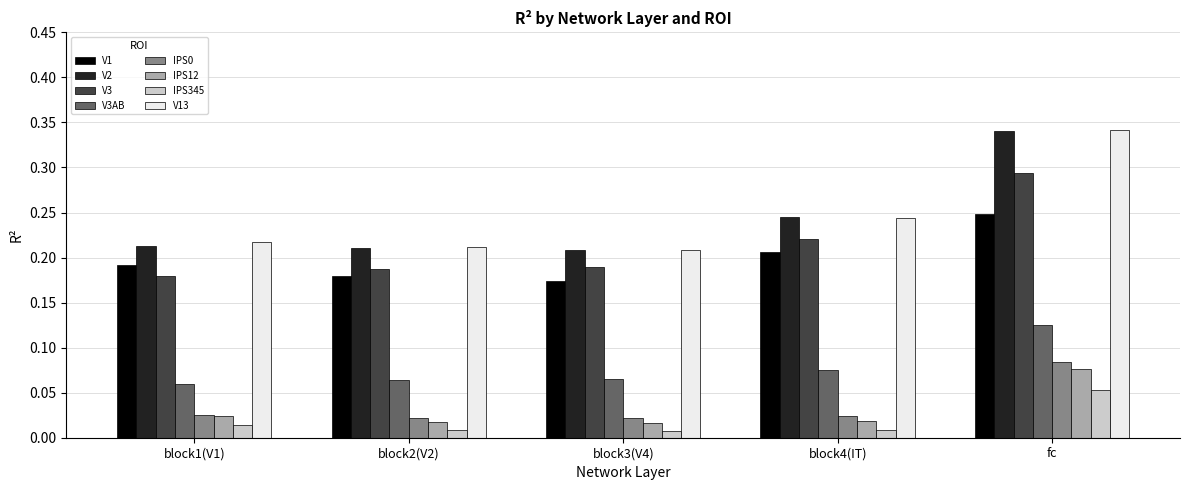

The value of V3AB at block4(IT) is 0.0. True or false?

False